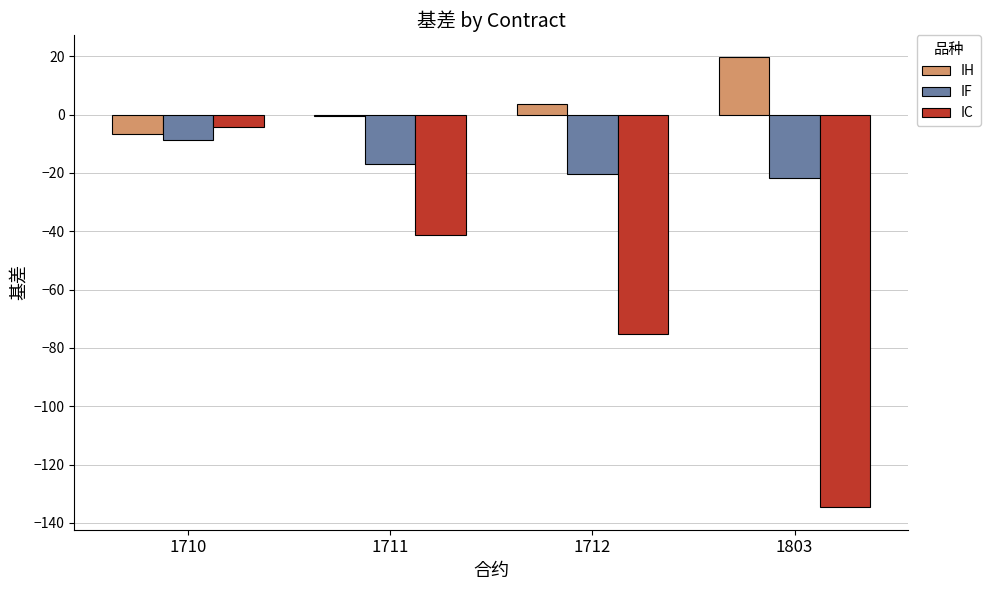

List the series in order of their overall mean, lowest first.

IC, IF, IH